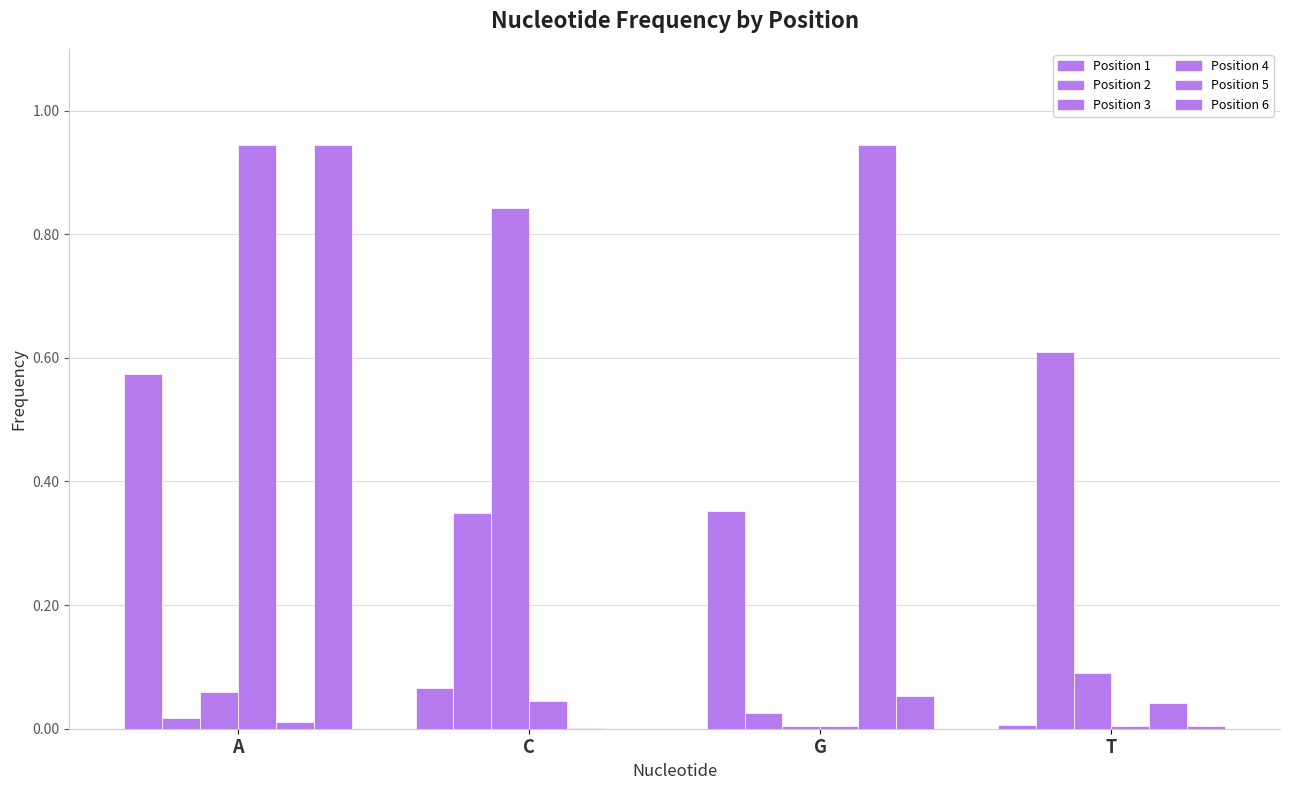

What is the sum of all Position 5 values?

1.0